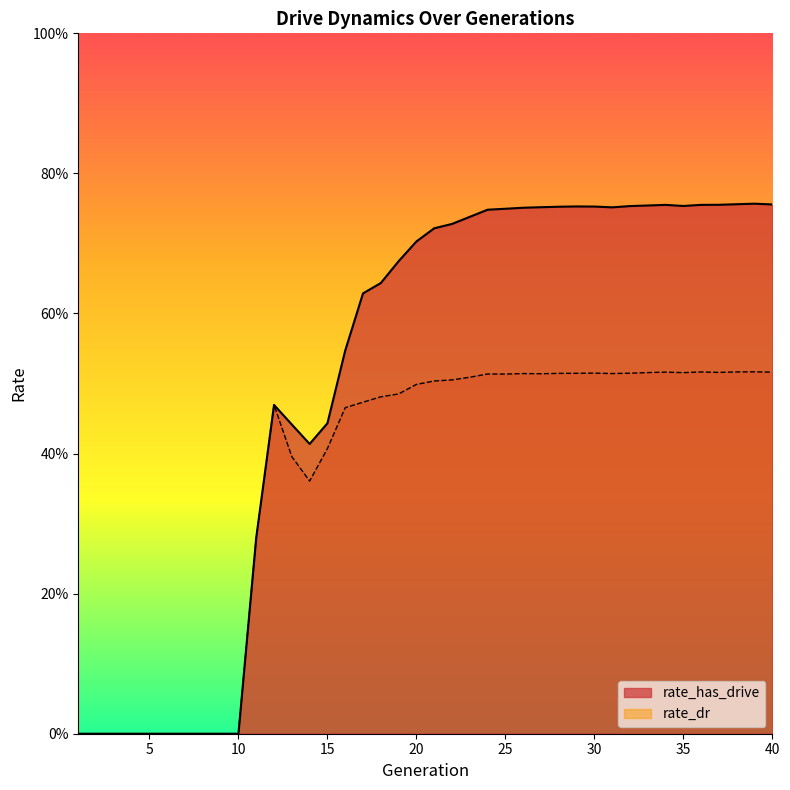

Which label corresponds to the largest value in the chart?

39